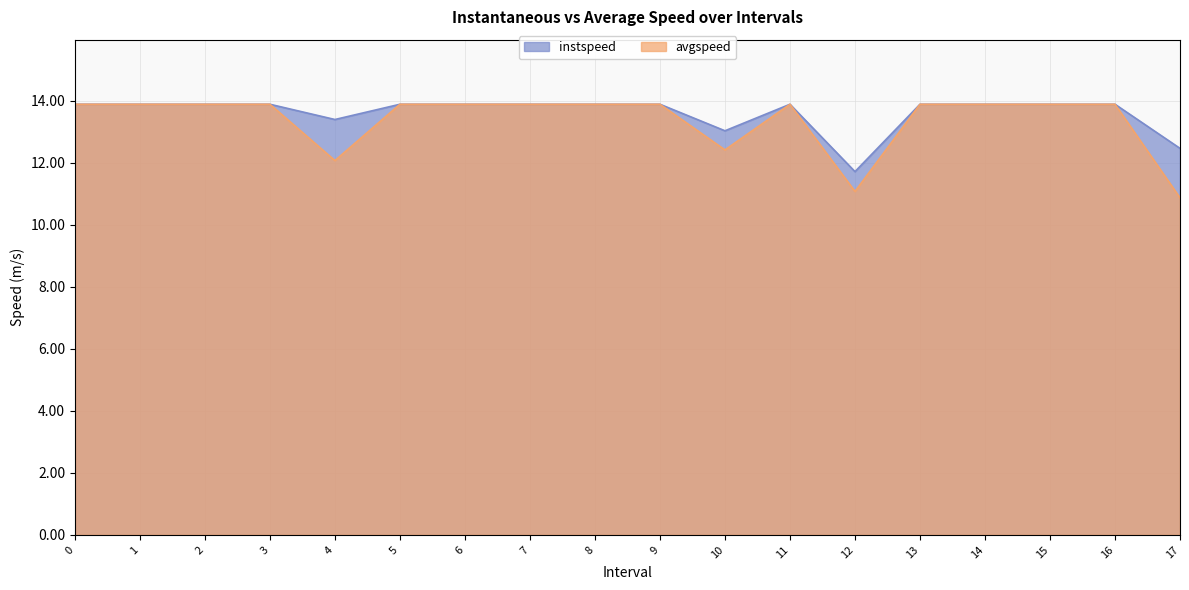

Where is the first local maximum for avgspeed?

11